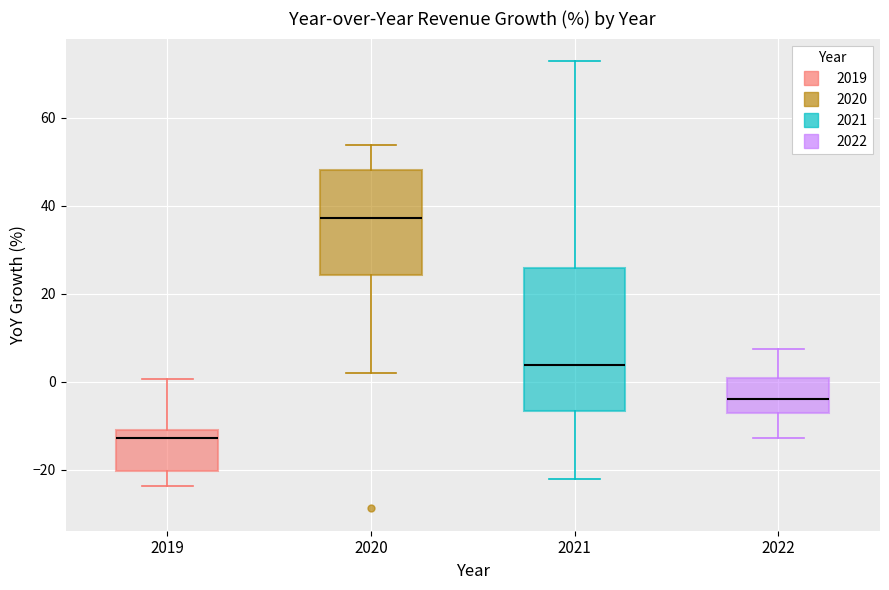

Reading left to right, transcribe this box plot: for each box, give where its median line is, the range the box spans, and where its two whiskers end, as read against the y-axis. The values are not printed on the chart, so give them approximately, as read against the axis.

2019: median -12 (just below the box's upper edge), box -20 to -12, whiskers -24 to 0
2020: median 38, box 24 to 48, whiskers 2 to 54
2021: median 4, box -6 to 26, whiskers -22 to 72
2022: median -4, box -8 to 0, whiskers -12 to 8